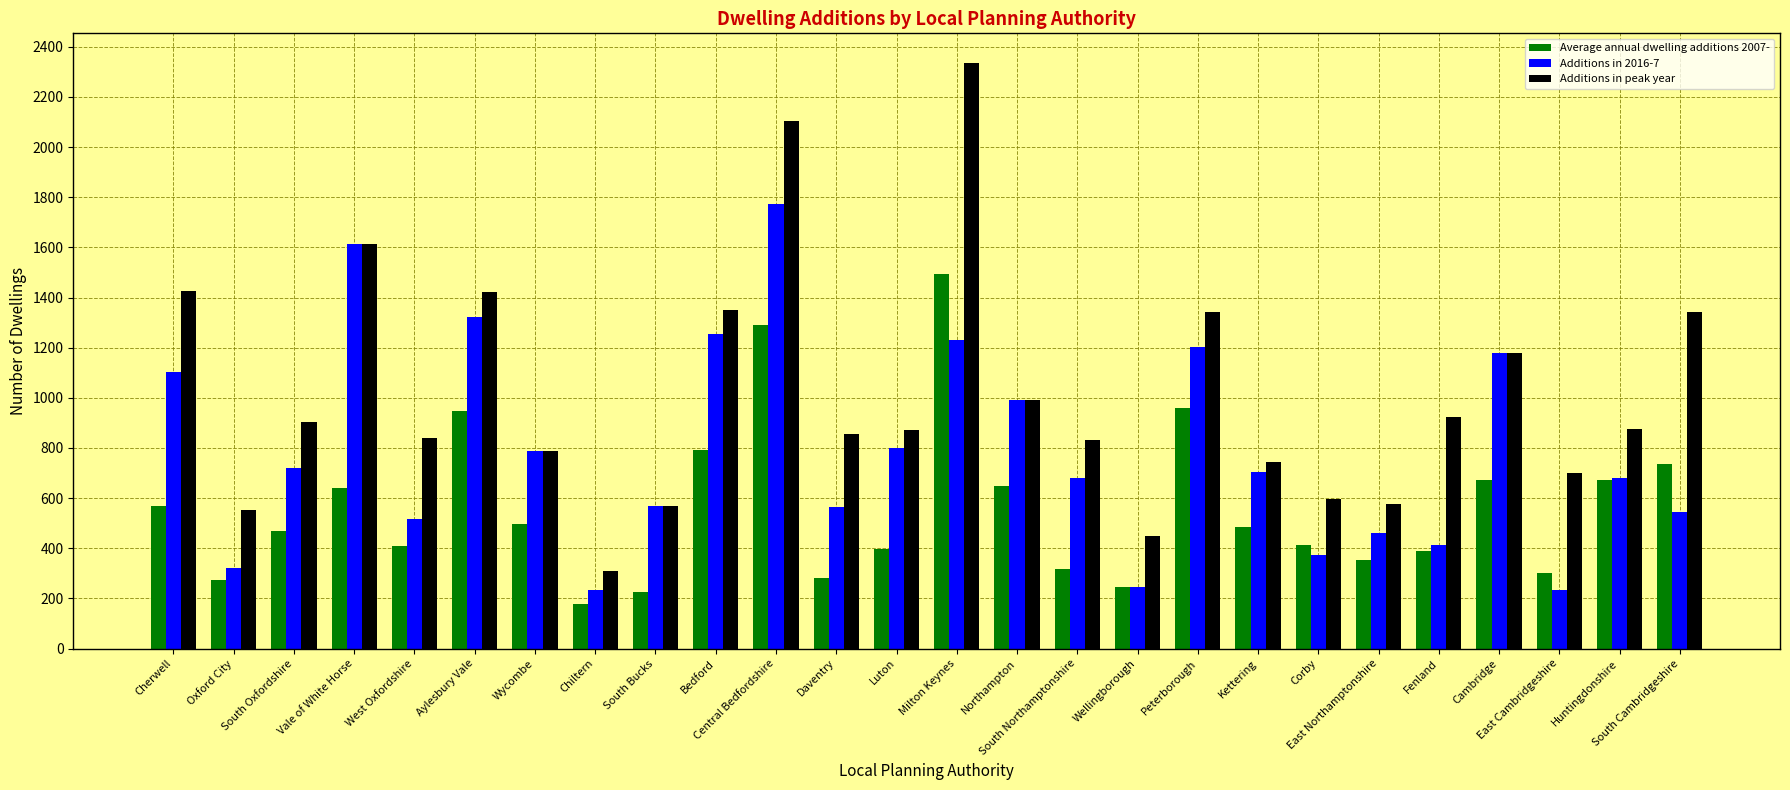

What is the total value across all series at South Cambridgeshire?

2624